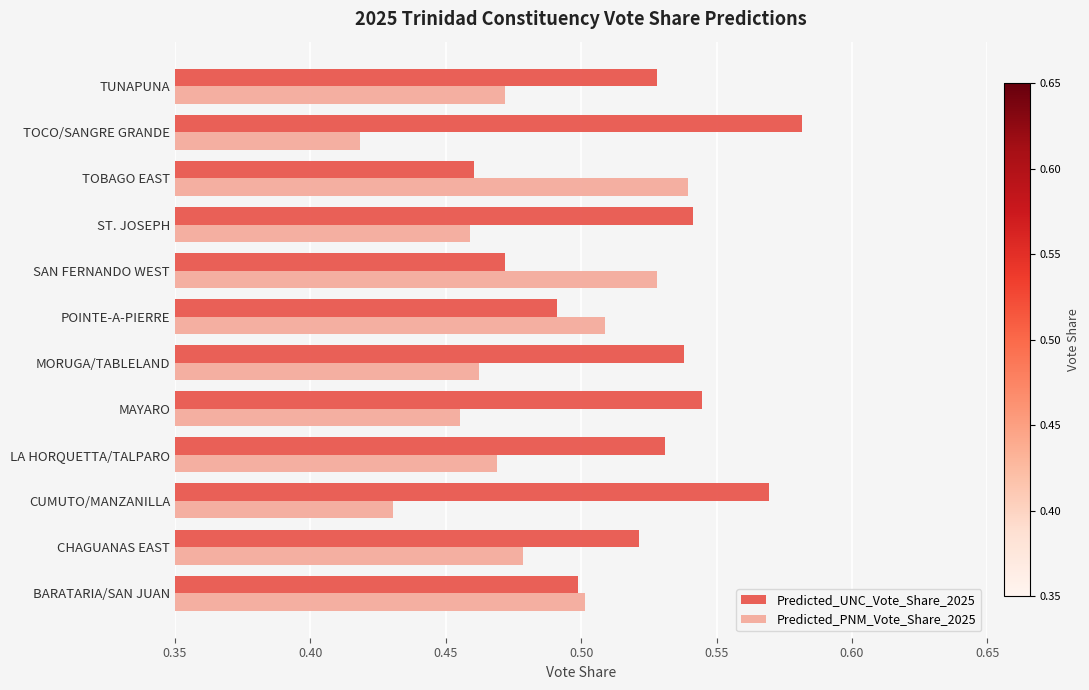

What is the sum of all Predicted_PNM_Vote_Share_2025 values?

5.7